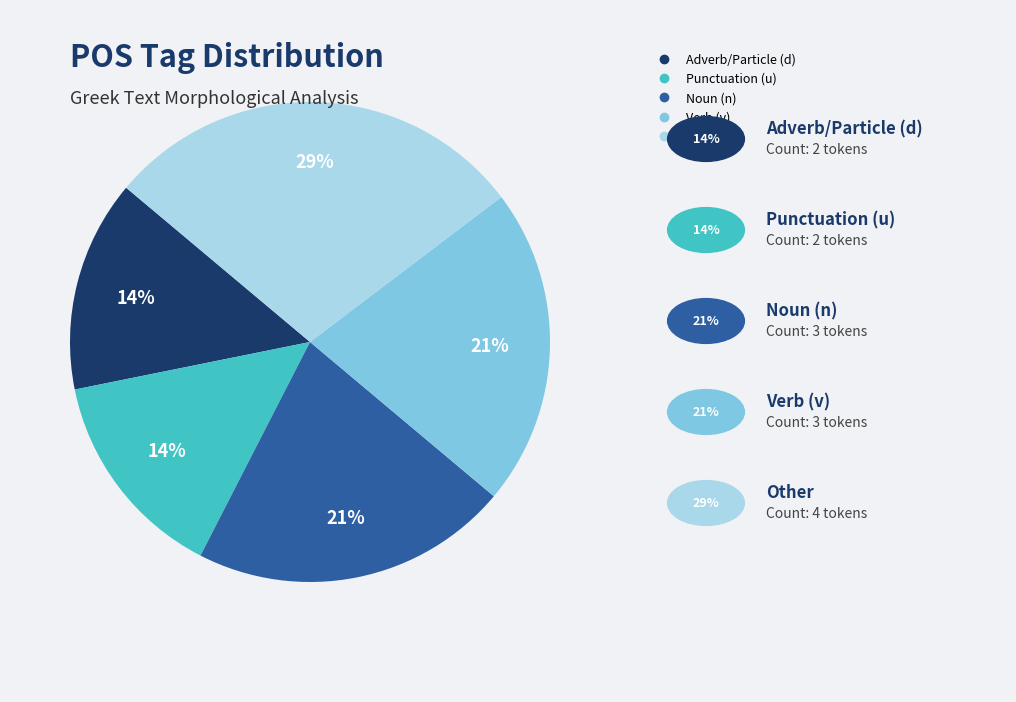

Is there a majority slice in this chart?

No